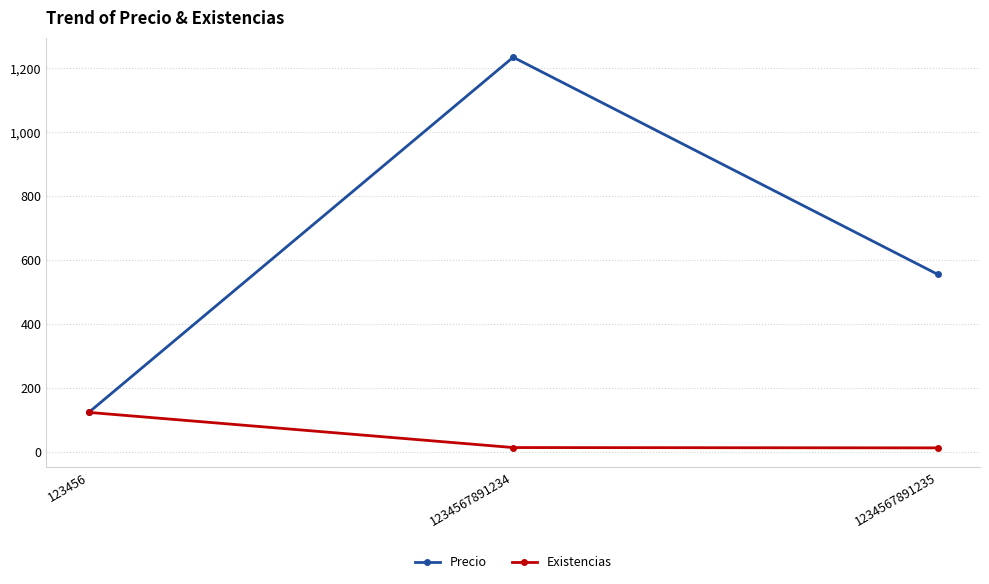

The Existencias series shows 123 at 123456. True or false?

True